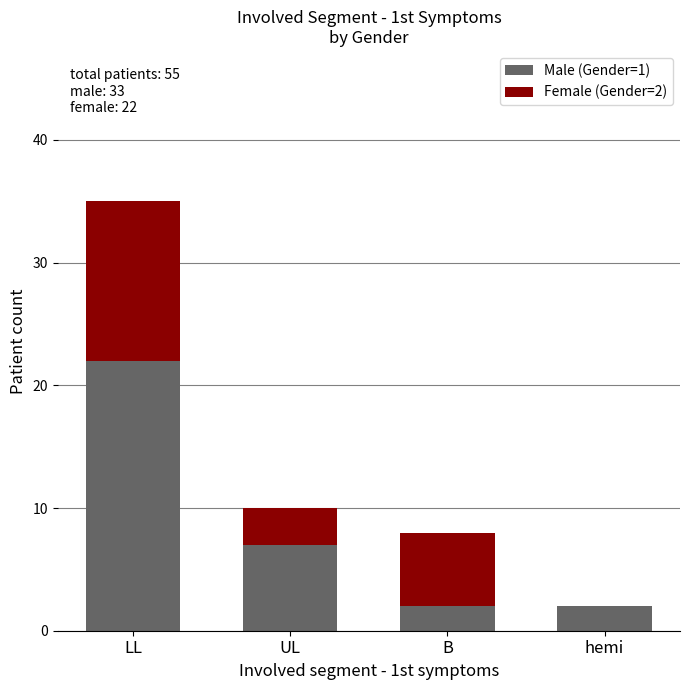

Where does the Male (Gender=1) series first go above 7?

LL